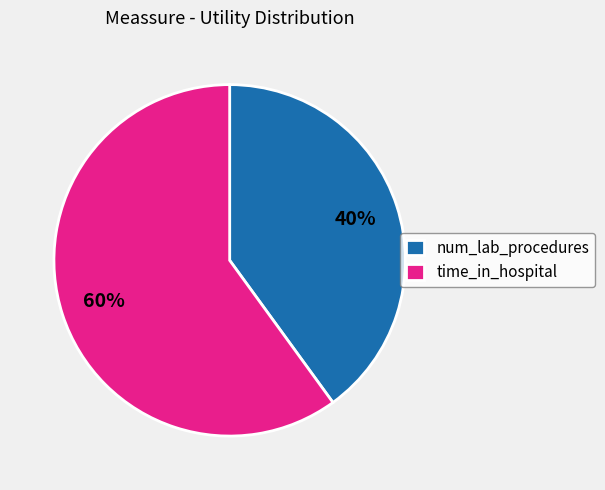

Combined, do time_in_hospital and num_lab_procedures account for over 50%?

Yes